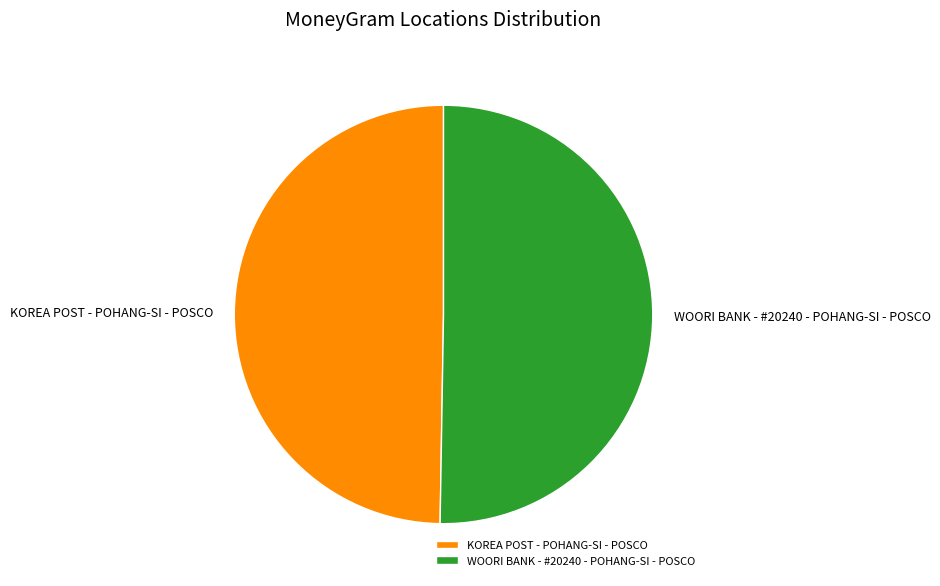

The WOORI BANK - #20240 - POHANG-SI - POSCO slice represents 50% of the pie. True or false?

True